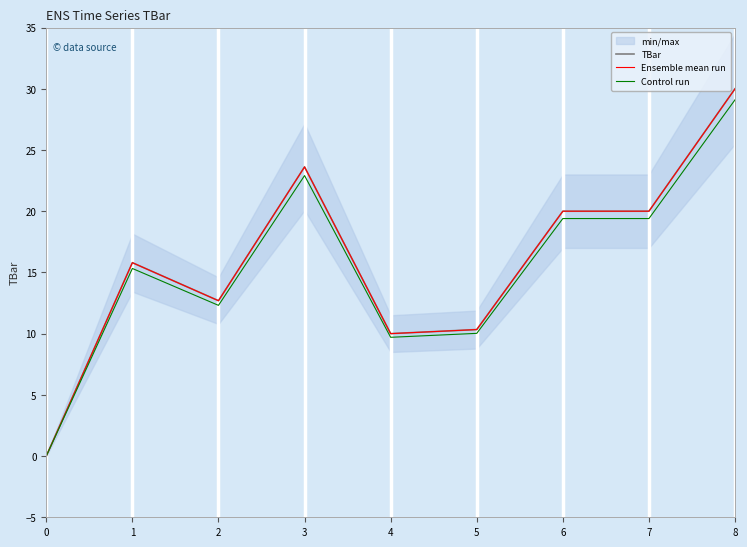

What is the average value of the Control run series?

15.4